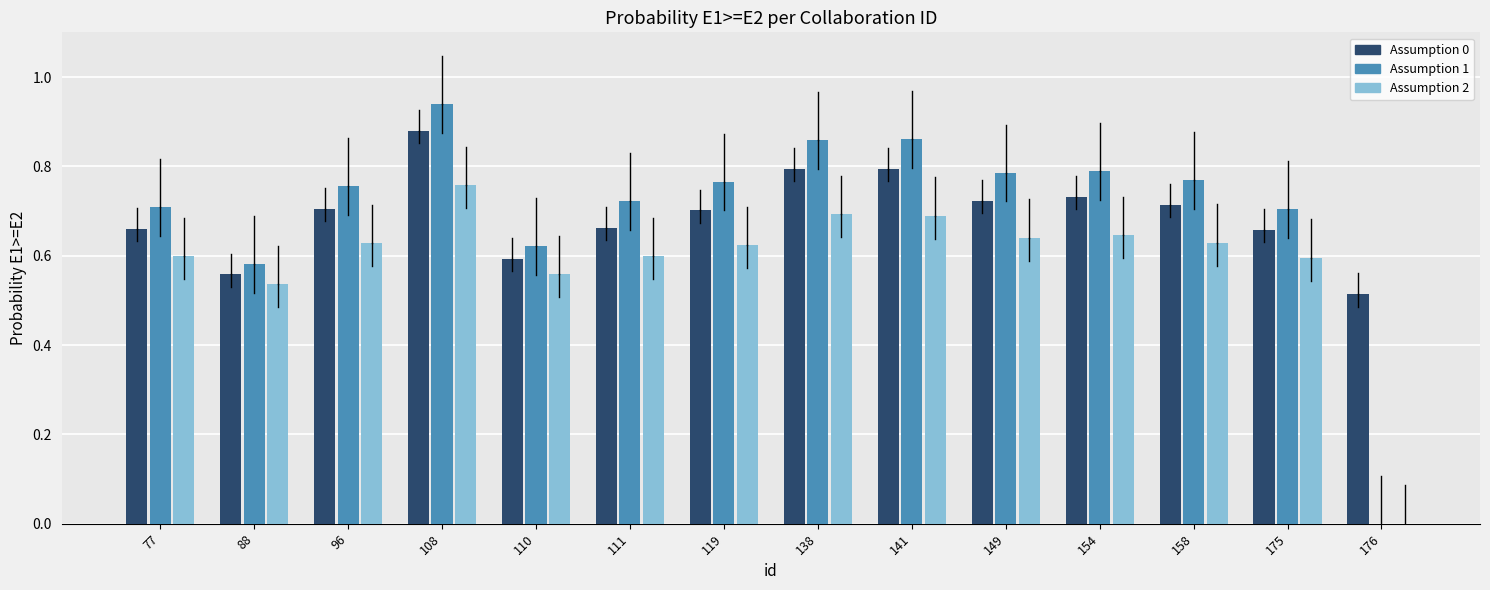

Is it true that Assumption 2 equals 0.6 at 175?

True